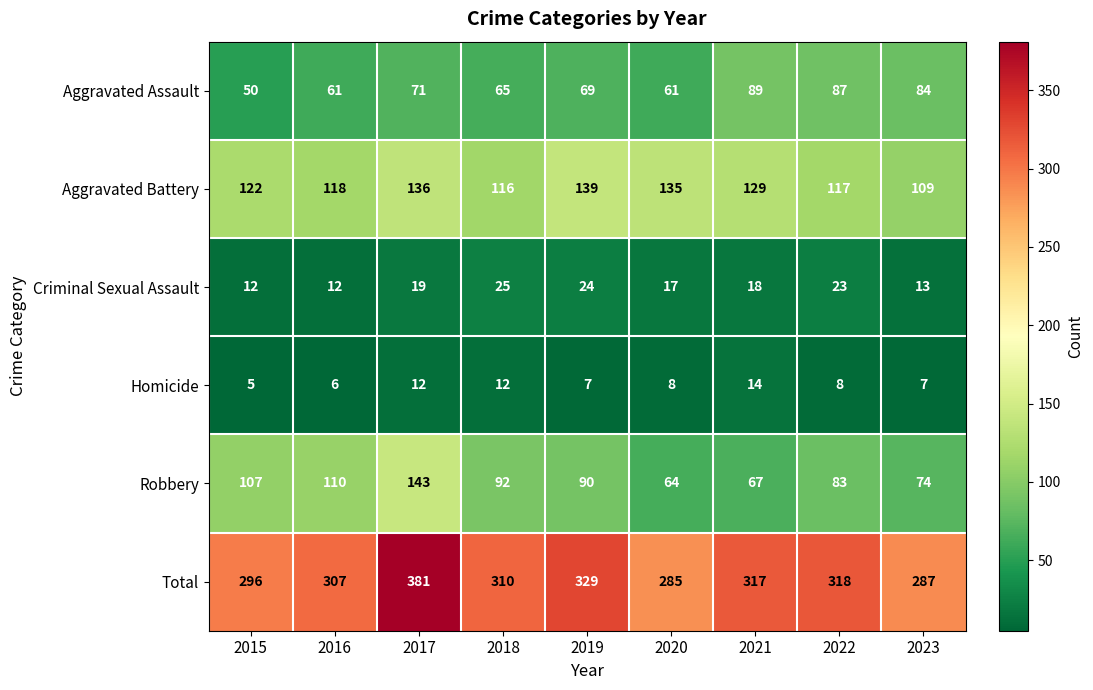

The Homicide series shows 9 at 2015. True or false?

False